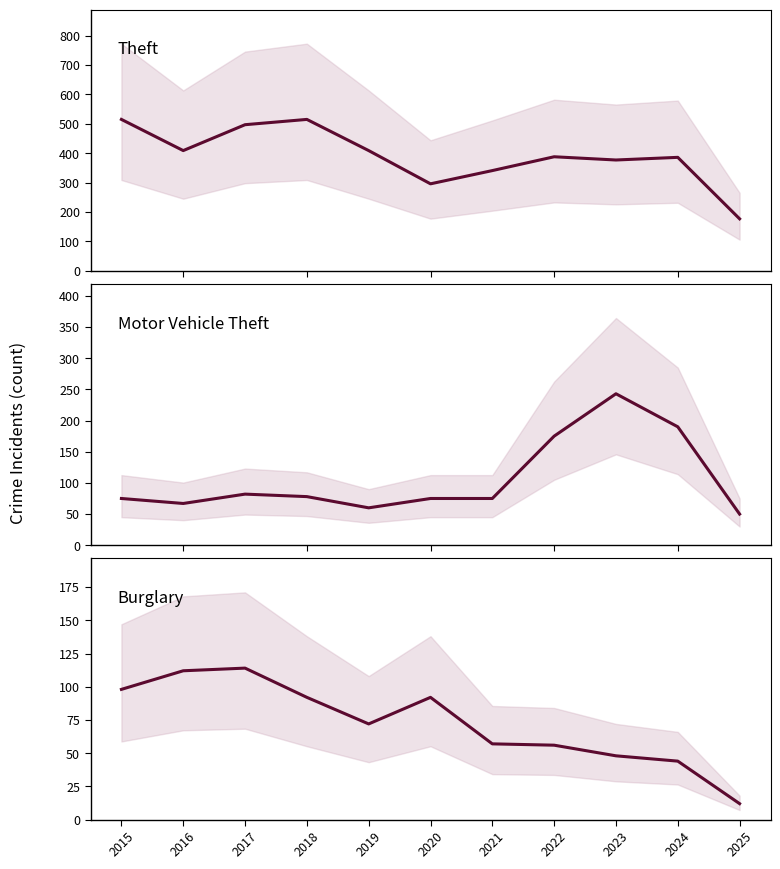

Which series has the largest total across all categories?

Theft